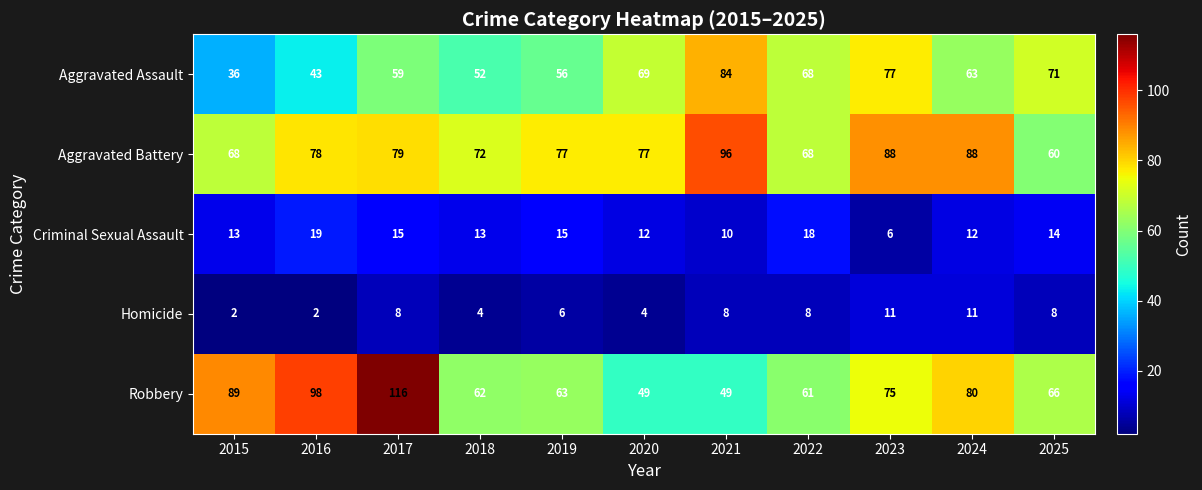

What is the difference between the Robbery values at 2017 and 2015?

27